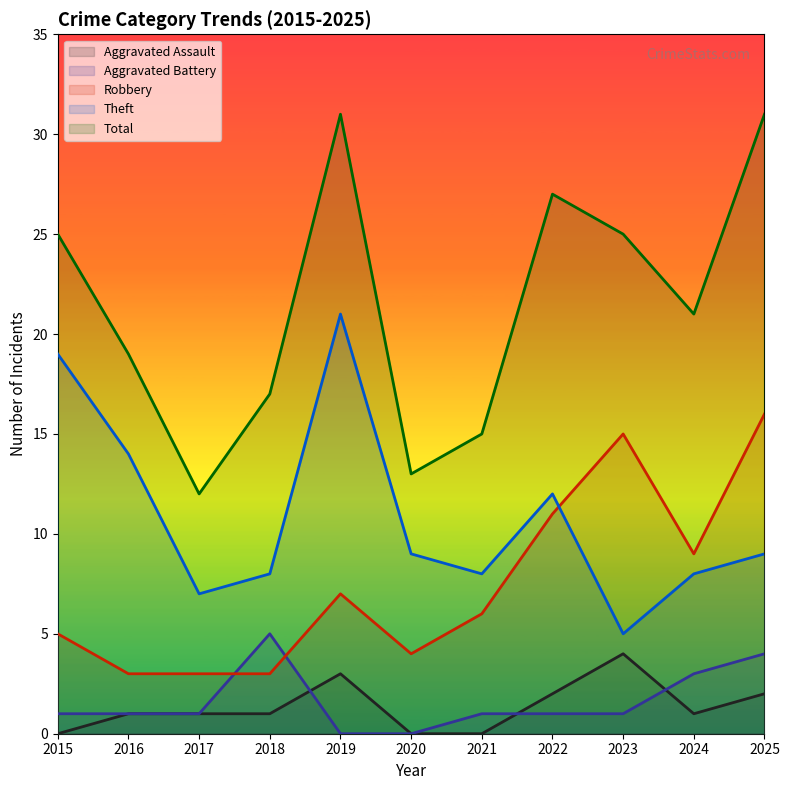

At how many categories does at least one series exceed 4?

11